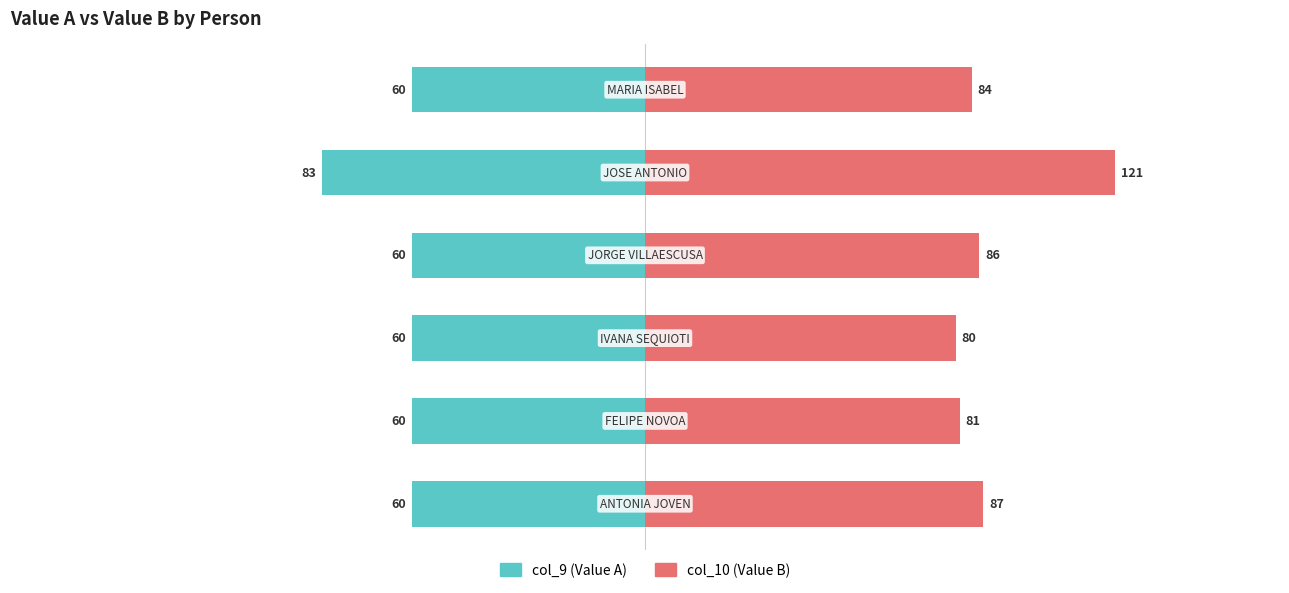

Are the bars grouped side by side (vs. stacked)?

Yes